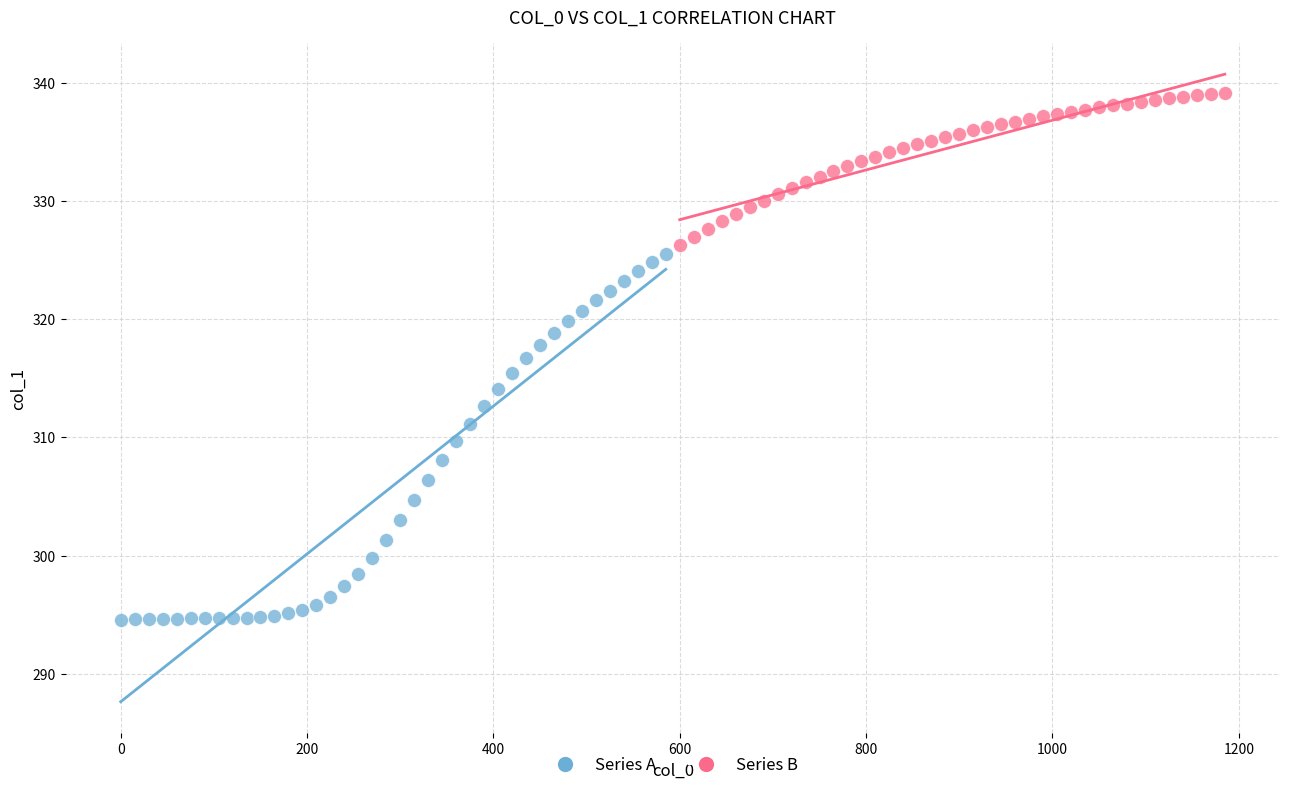

Which series reaches the minimum Y coordinate?

Series A